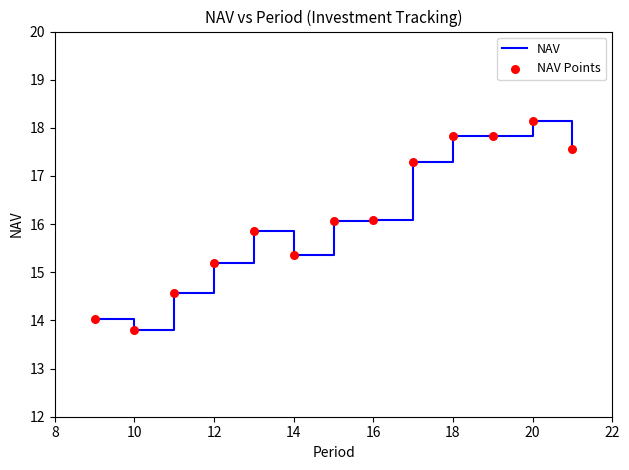

What is the greatest value displayed?

18.1